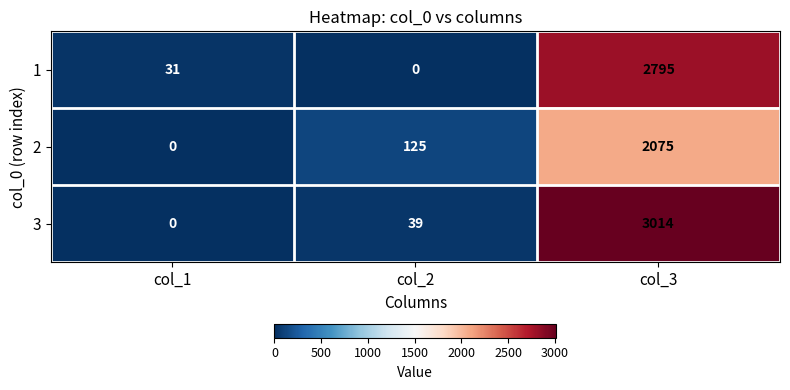

Rank the series by their average value, from lowest to highest.

2, 1, 3